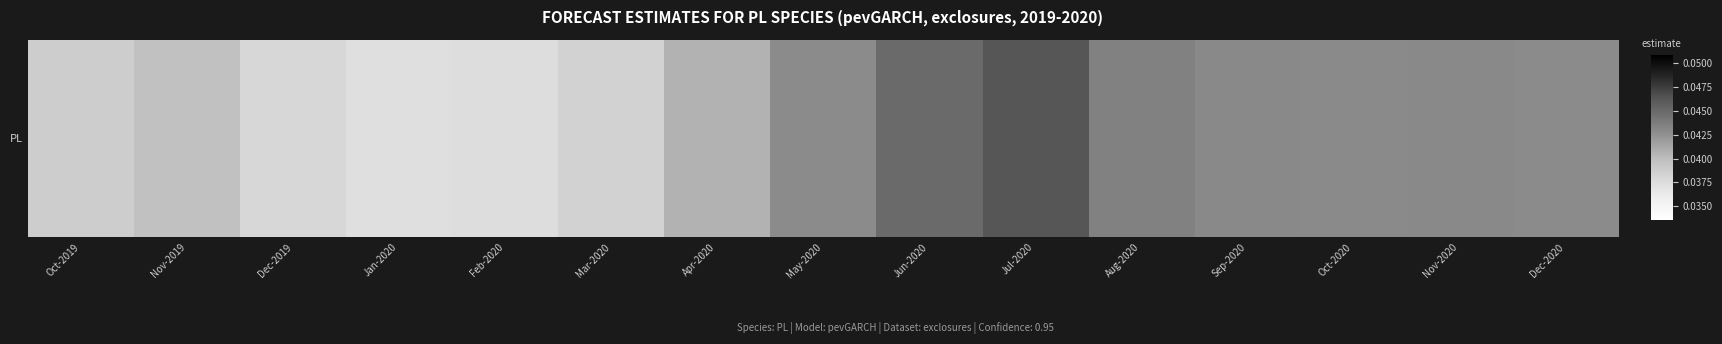

How many categories are shown in the chart?

15